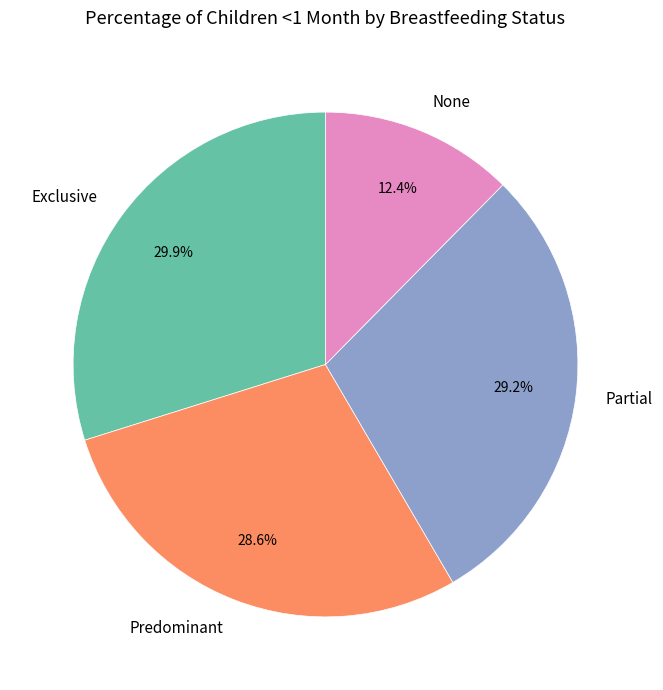

Does Partial represent more than half of the total?

No